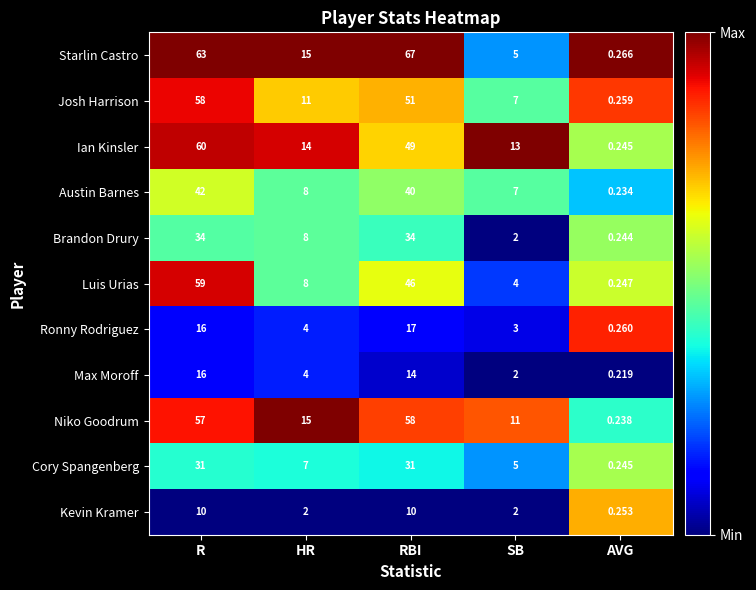

At which label does Starlin Castro reach its peak?

RBI